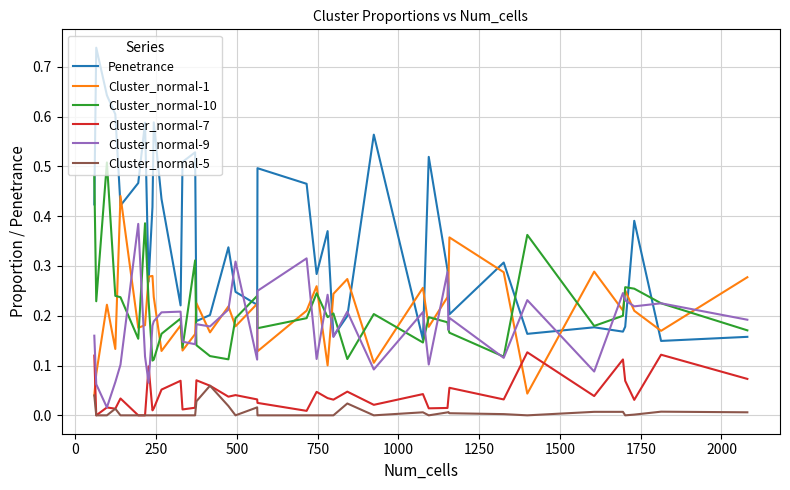

List the series in order of their peak value, lowest first.

Cluster_normal-5, Cluster_normal-7, Cluster_normal-9, Cluster_normal-1, Cluster_normal-10, Penetrance